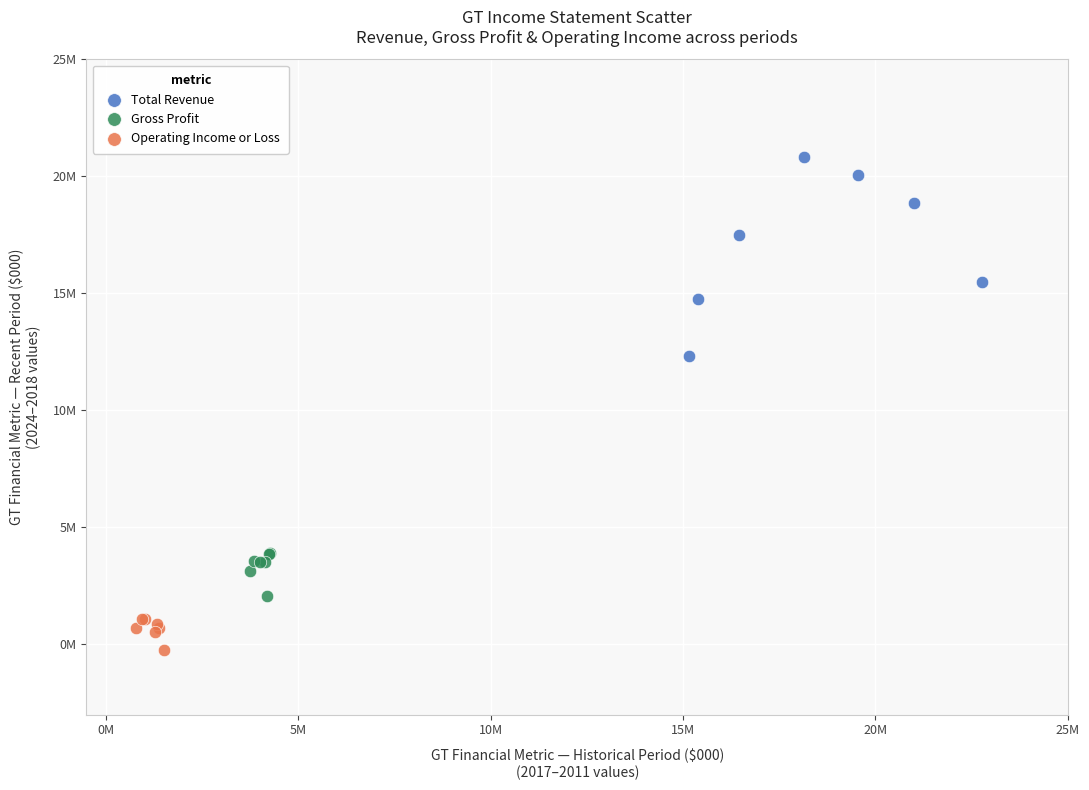

Which series contains the lowest Y value?

Operating Income or Loss